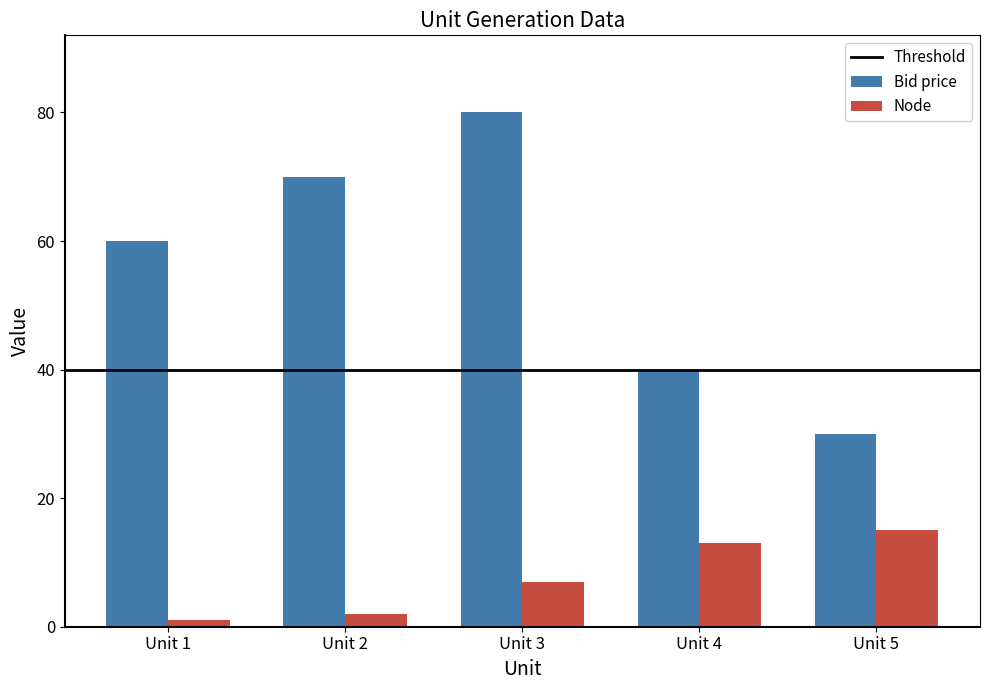

Reading left to right, what are all the values shown in this chart?

Bid price: Unit 1=60	Unit 2=70	Unit 3=80	Unit 4=40	Unit 5=30
Node: Unit 1=1	Unit 2=2	Unit 3=7	Unit 4=13	Unit 5=15